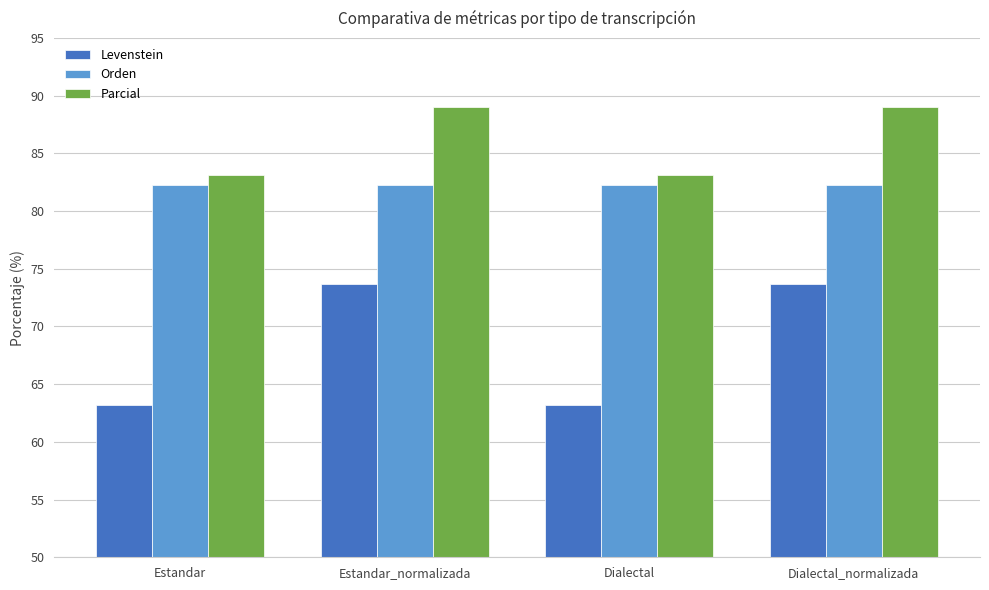

What is the maximum value for Parcial?

89.1